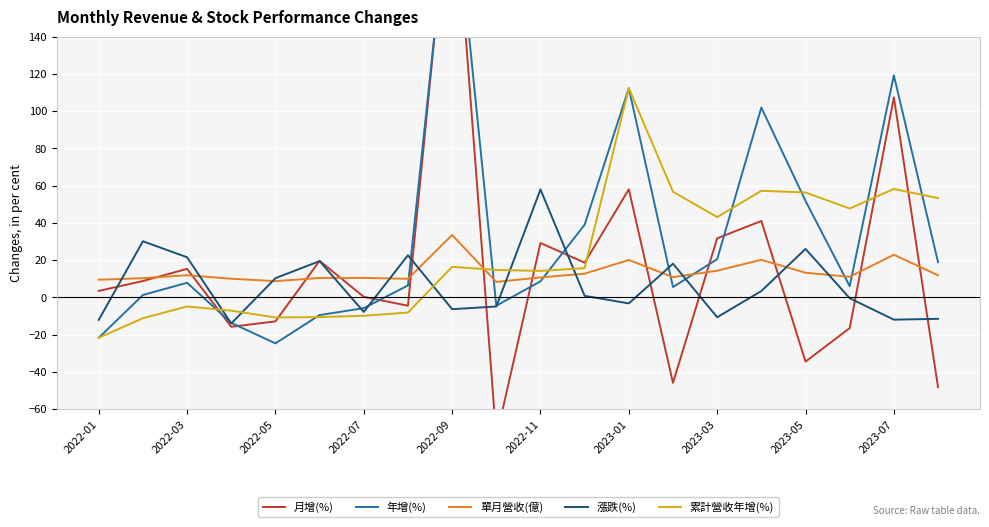

What is the difference between the maximum and minimum values in the 月增(%) series?

311.2